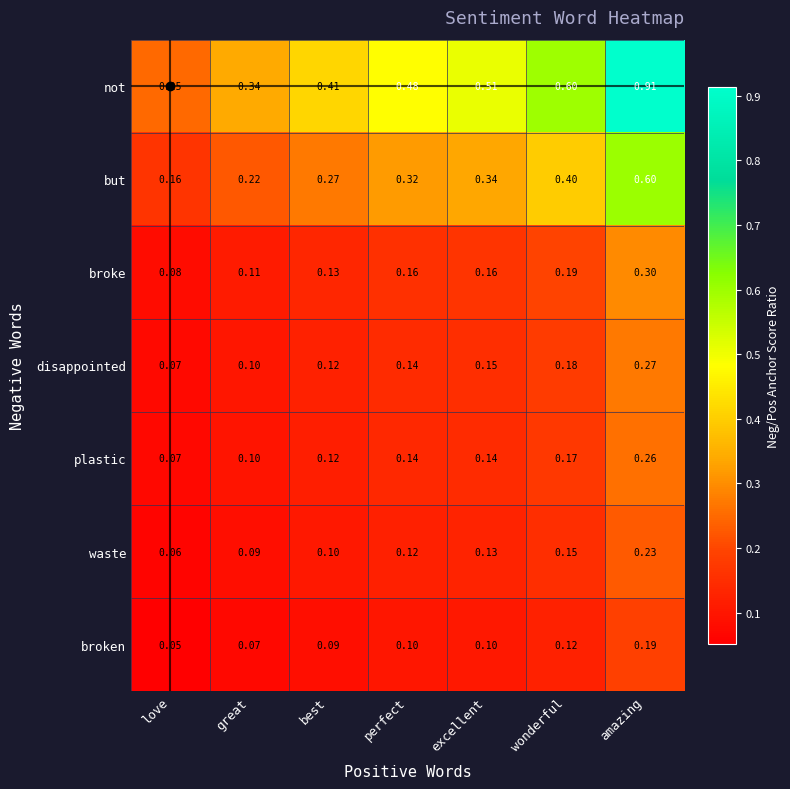

Which category has the highest value in the broken series?

amazing